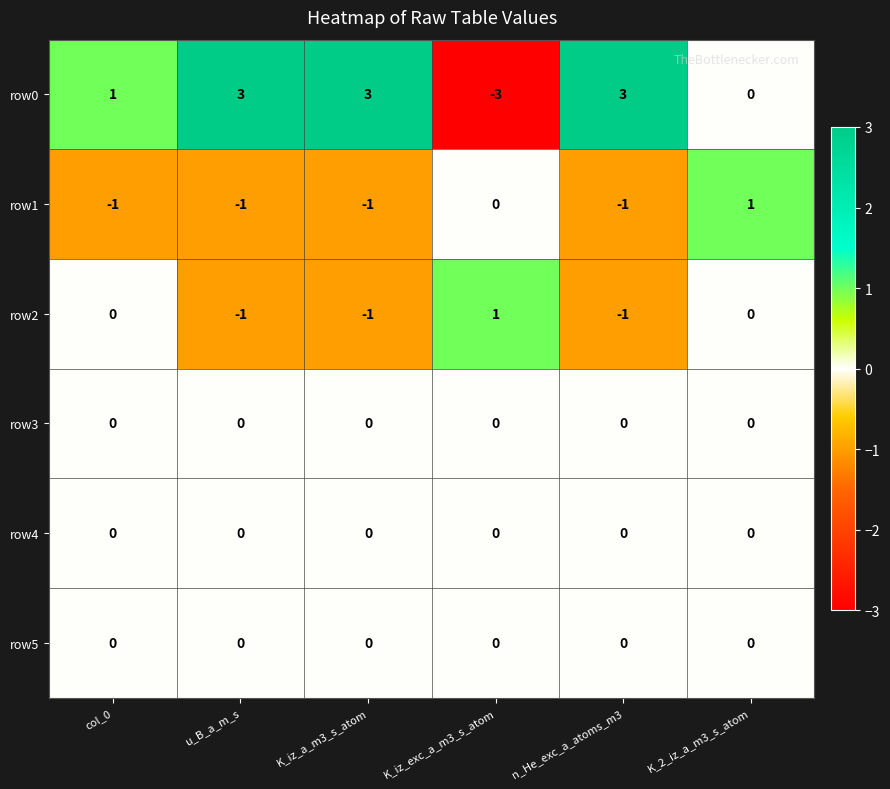

Which series has the largest total across all categories?

row0